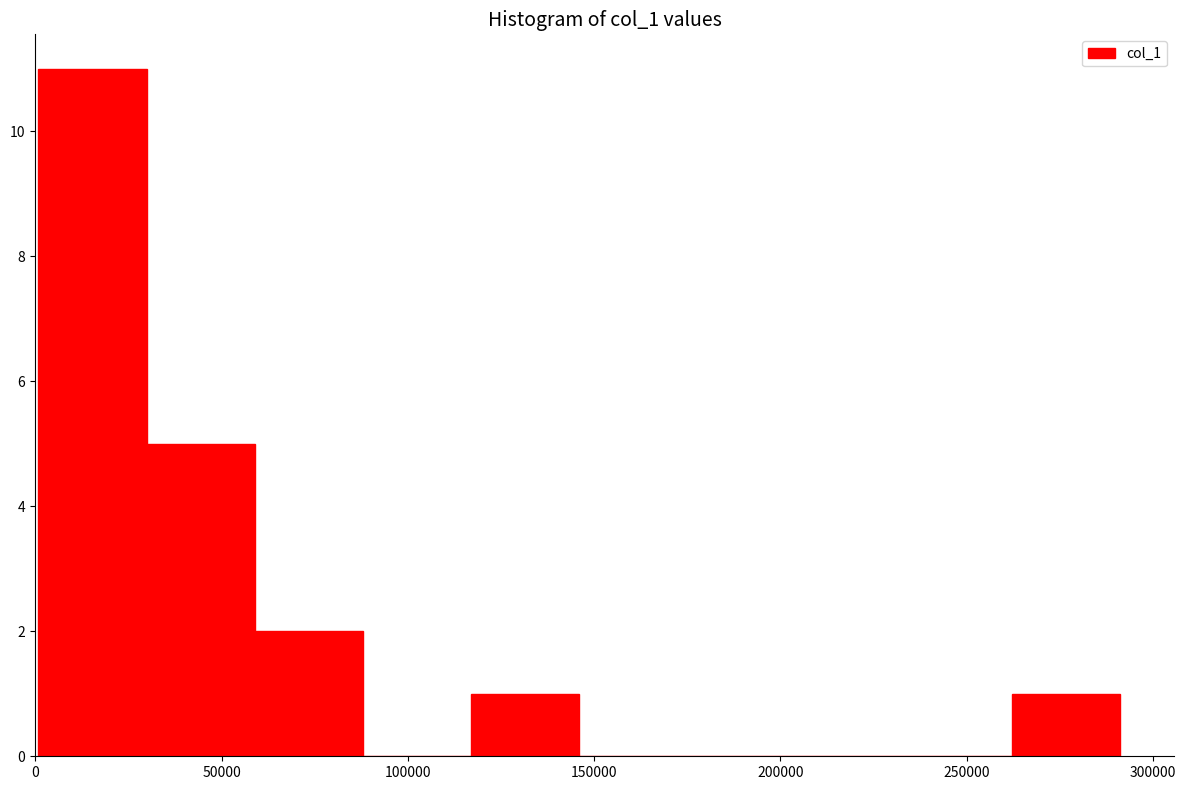

Over which range of the x-axis is the bar tallest?

0 to 30000